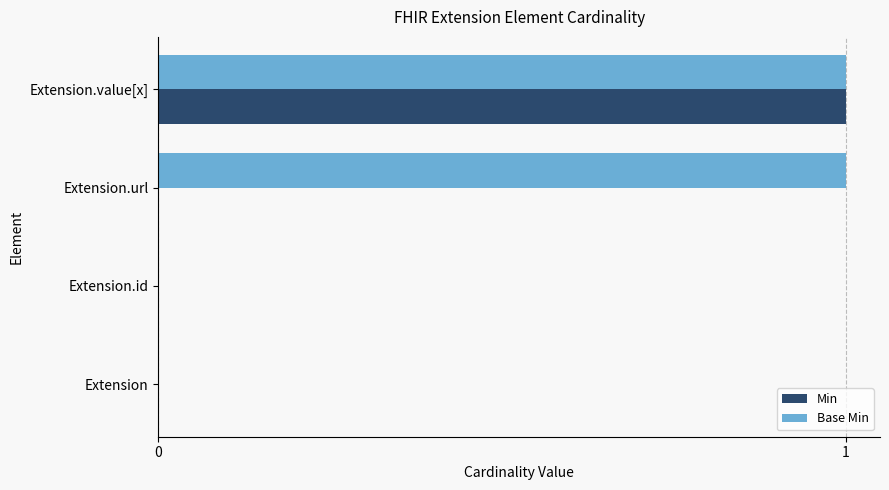

What are all the series names shown in the legend?

Min, Base Min